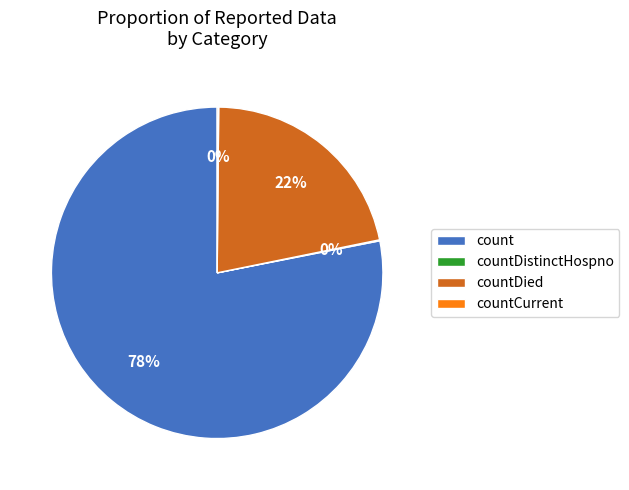

To the nearest percent, what is the difference between the largest and smallest slice percentages?

78%